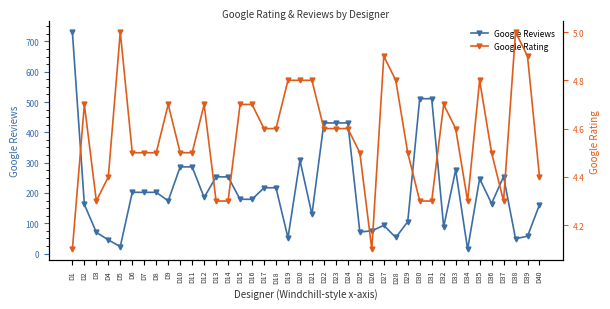

Between D5 and D16, which series saw the biggest shift?

Google Reviews